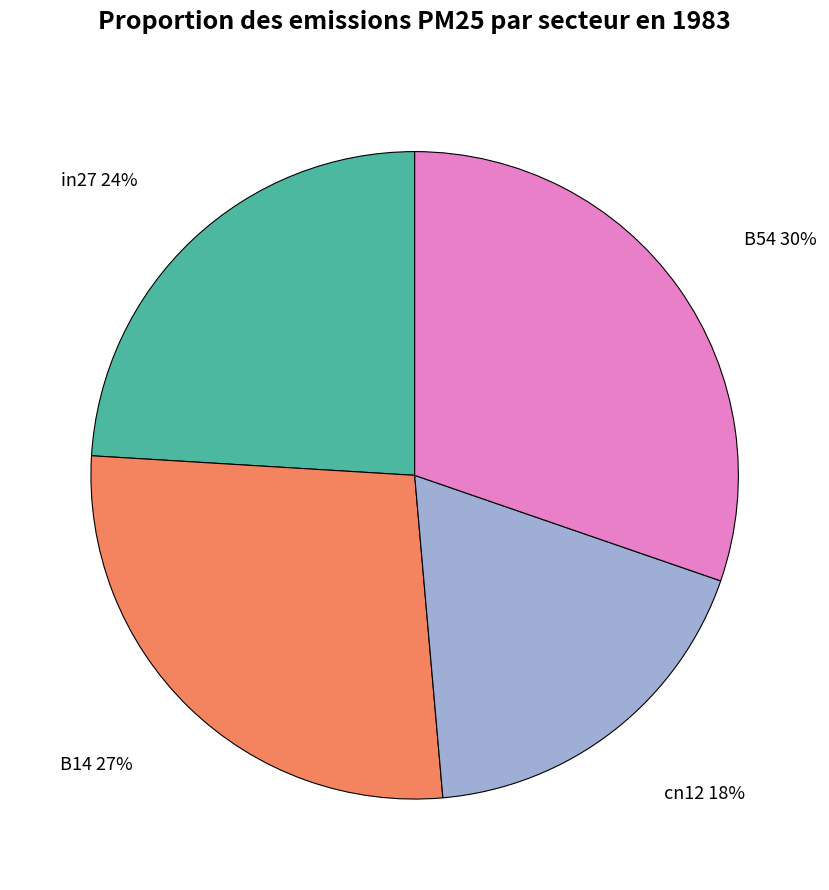

To the nearest percent, what is the difference between the largest and smallest slice percentages?

12%